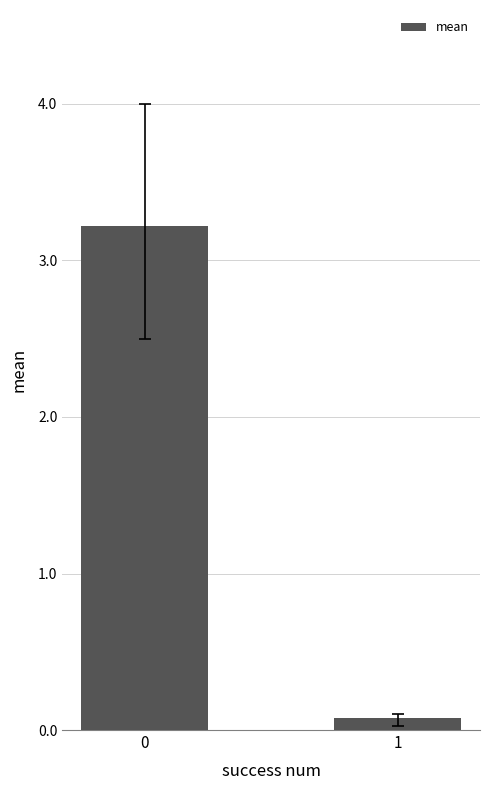

At which category does the chart reach its minimum across all series?

1